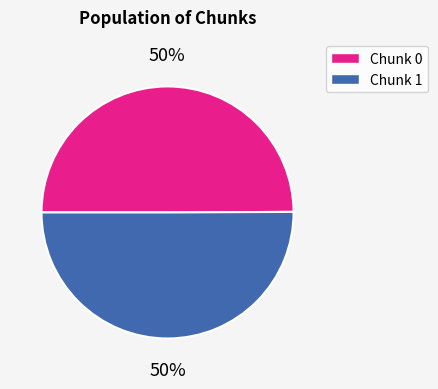

How many segments does this pie chart have?

2